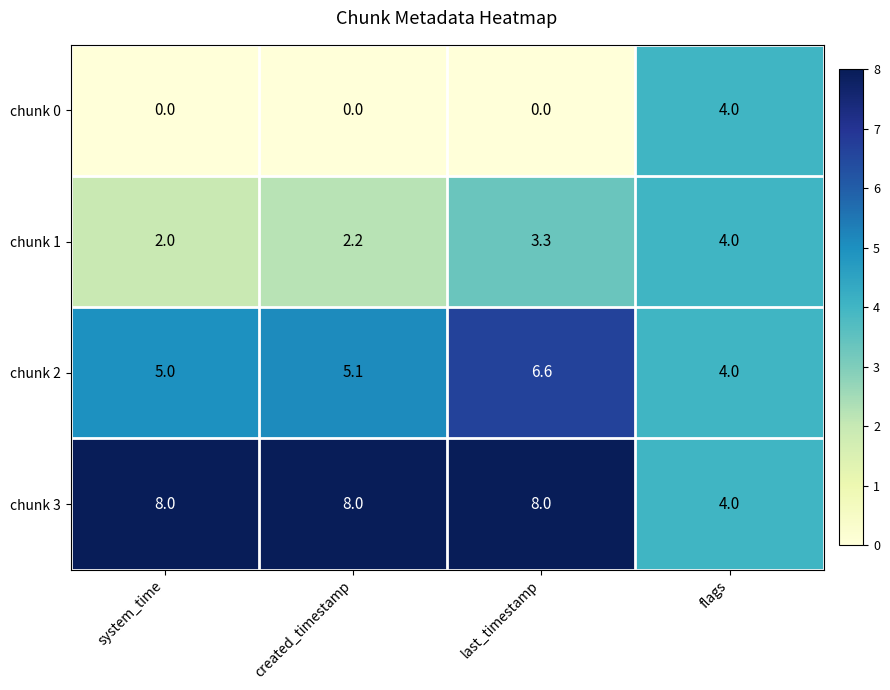

Reading left to right, what are all the values shown in this chart?

chunk 0: system_time=0.0	created_timestamp=0.0	last_timestamp=0.0	flags=4.0
chunk 1: system_time=2.0	created_timestamp=2.2	last_timestamp=3.3	flags=4.0
chunk 2: system_time=5.0	created_timestamp=5.1	last_timestamp=6.6	flags=4.0
chunk 3: system_time=8.0	created_timestamp=8.0	last_timestamp=8.0	flags=4.0